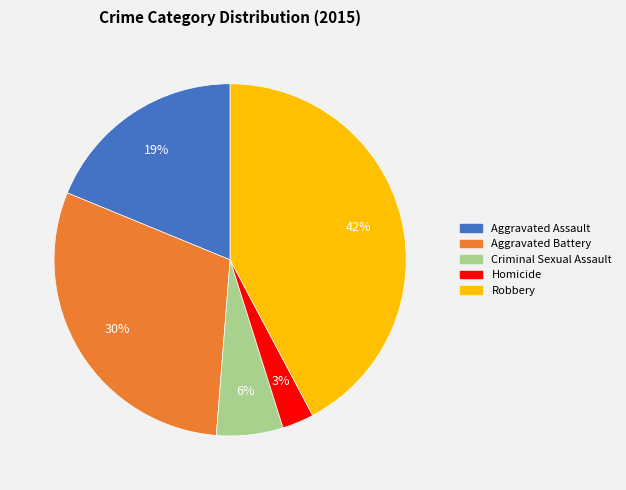

How many segments does this pie chart have?

5